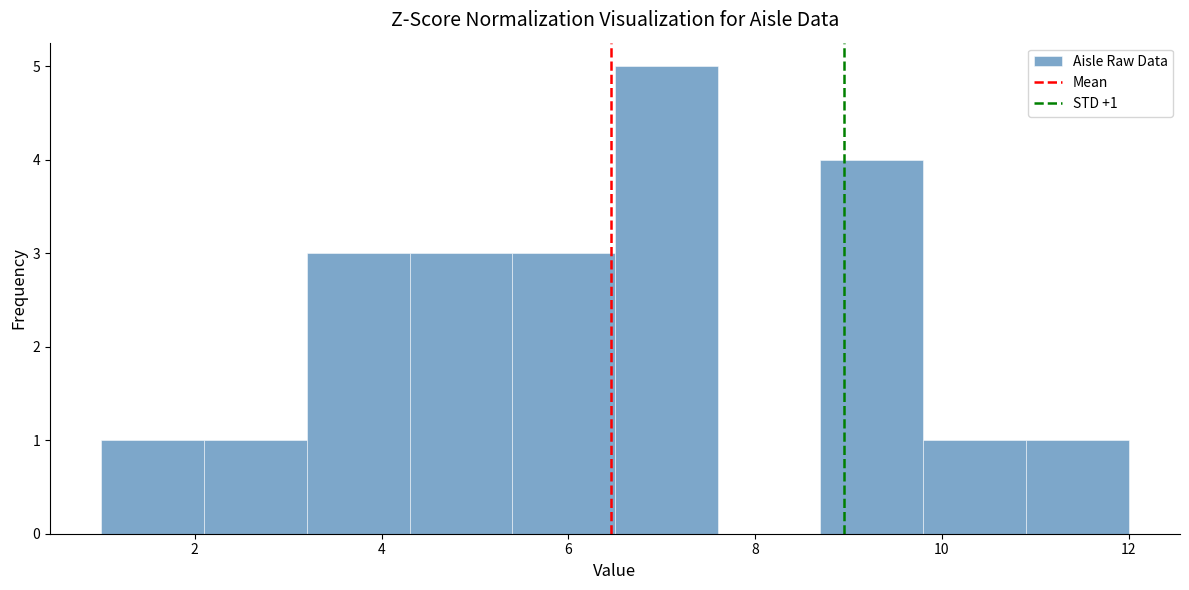

Which range on the x-axis has the tallest bar?

6.5 to 7.6